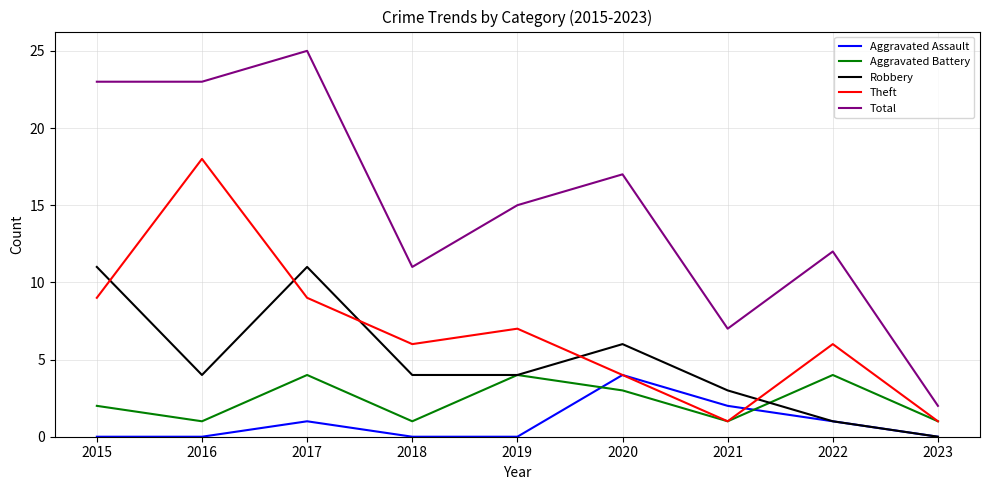

Between 2017 and 2023, which series saw the biggest shift?

Total